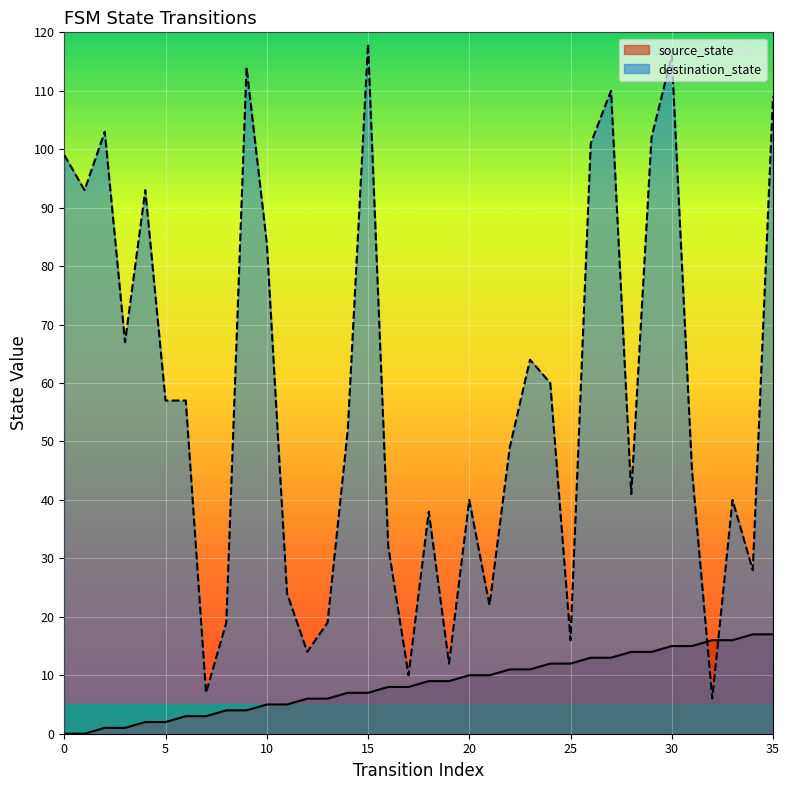

What value does the destination_state series have at 15?

118